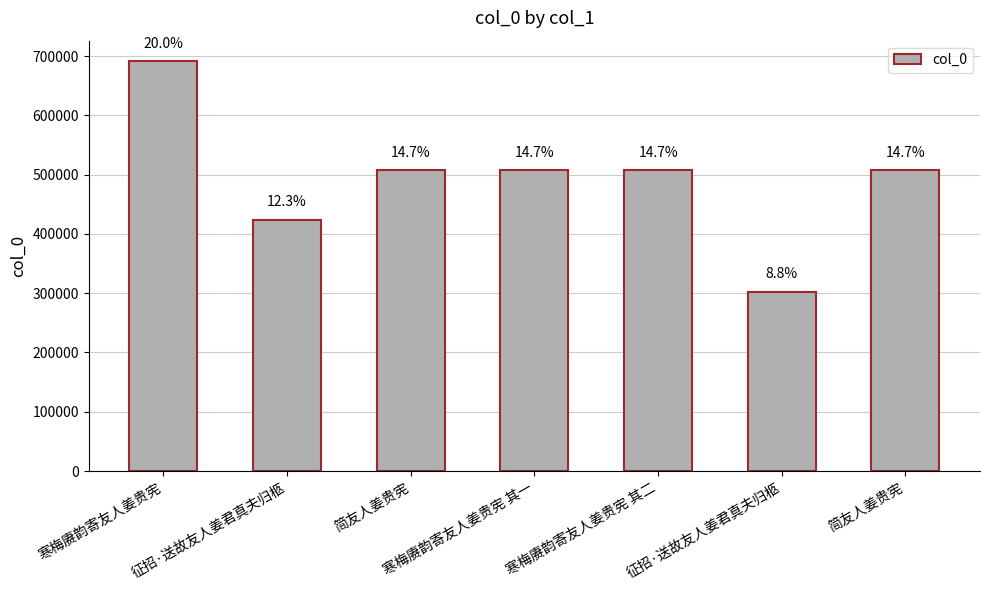

Which has a higher value, 简友人姜贵宪 or 征招·送故友人姜君真夫归柩?

简友人姜贵宪